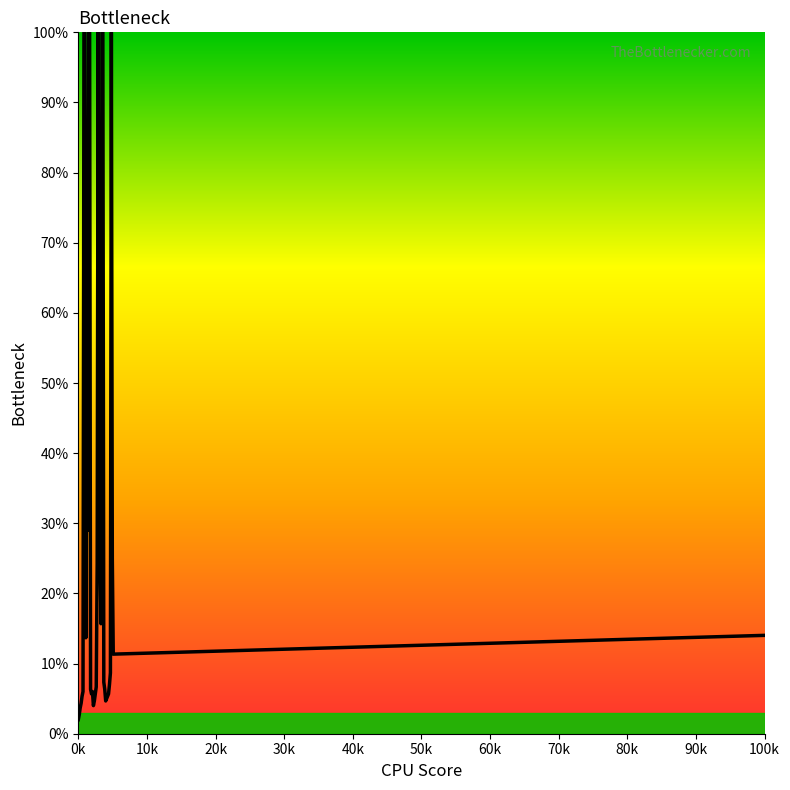

What is the greatest value displayed?

100.0